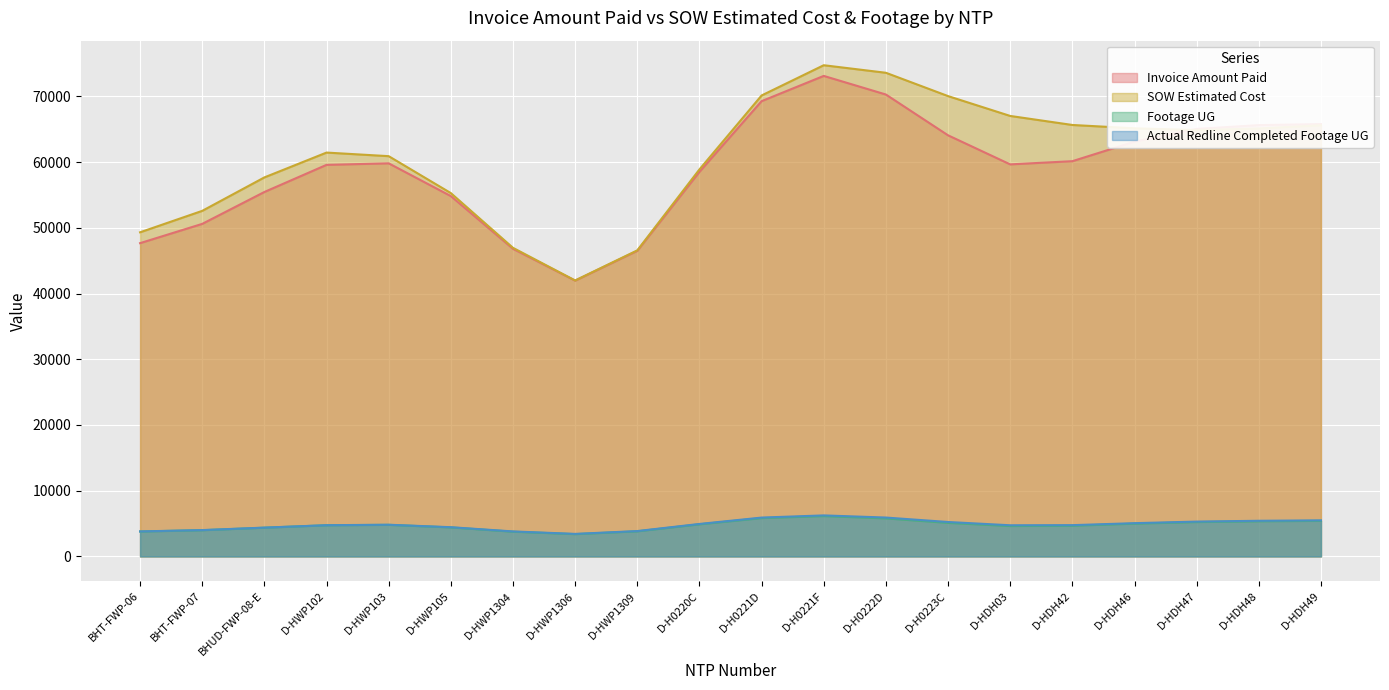

What is the highest value of the Footage UG series?

6138.3